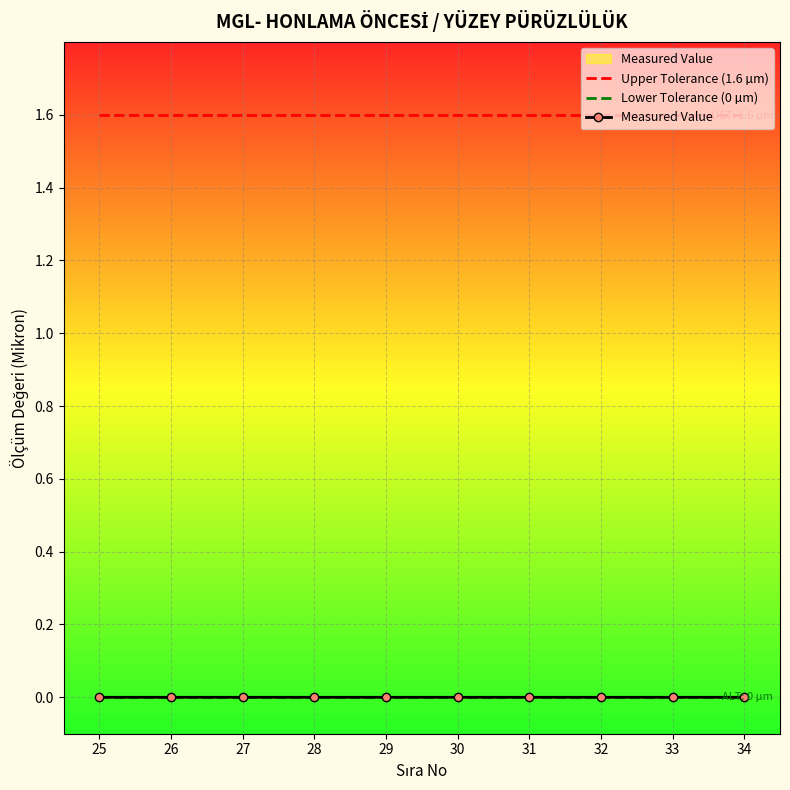

Reading left to right, what are all the values shown in this chart?

Upper Tolerance (1.6 µm): 1.6	1.6	1.6	1.6	1.6	1.6	1.6	1.6	1.6	1.6
Lower Tolerance (0 µm): 0.0	0.0	0.0	0.0	0.0	0.0	0.0	0.0	0.0	0.0
Measured Value: 0.0	0.0	0.0	0.0	0.0	0.0	0.0	0.0	0.0	0.0